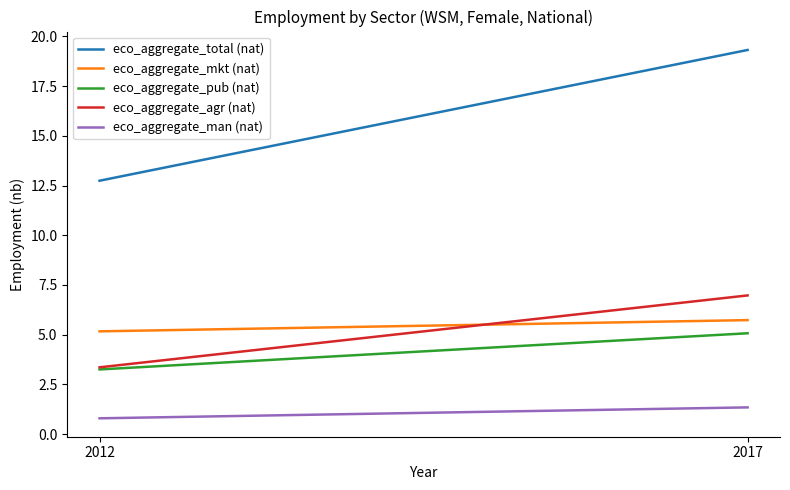

Does the chart have visible grid lines?

No